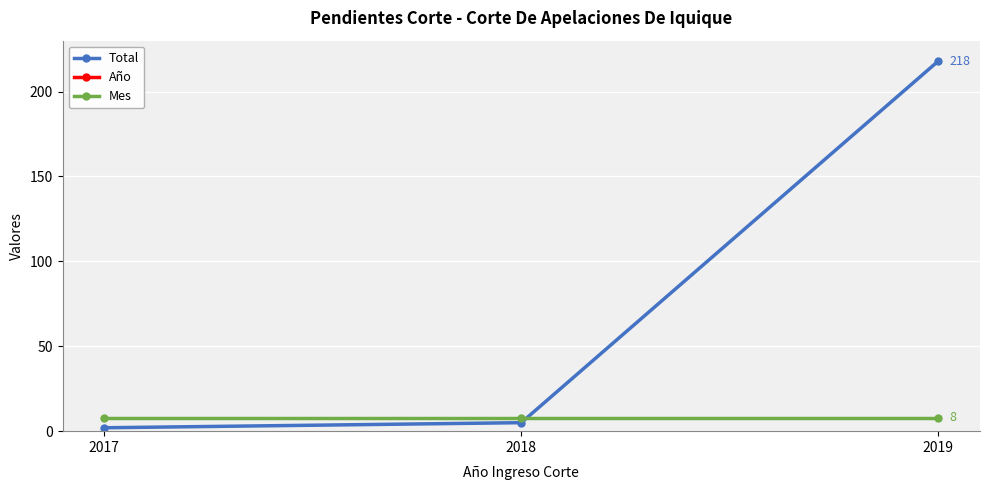

How many lines are shown in the chart?

3